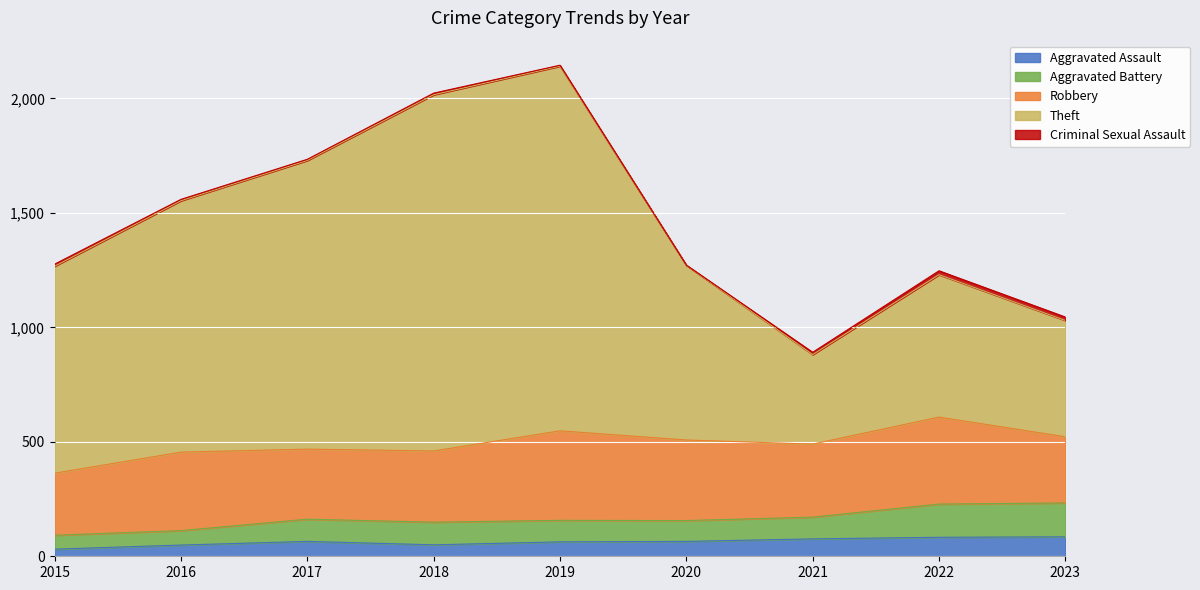

What is the highest value of the Aggravated Assault series?

85